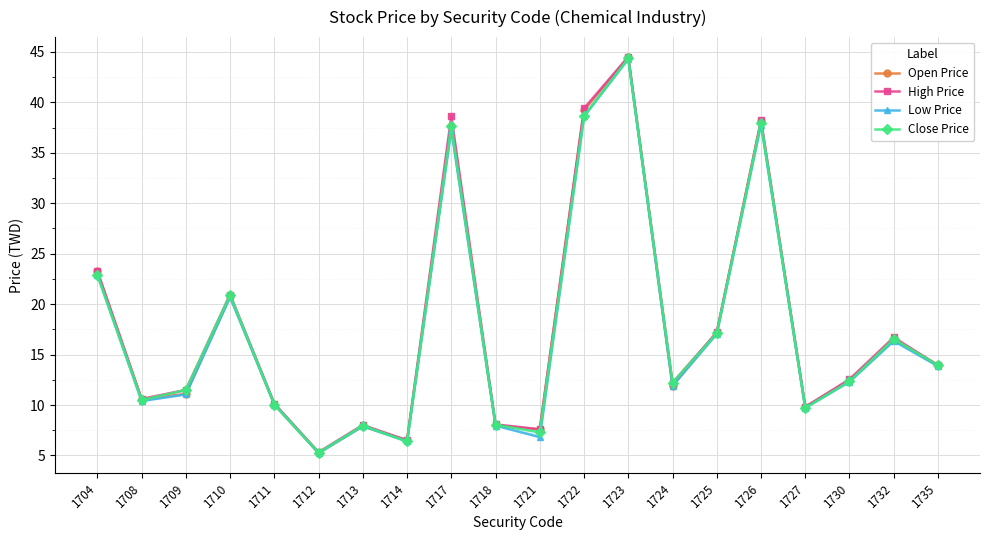

Where does the Low Price series first go above 12?

1704